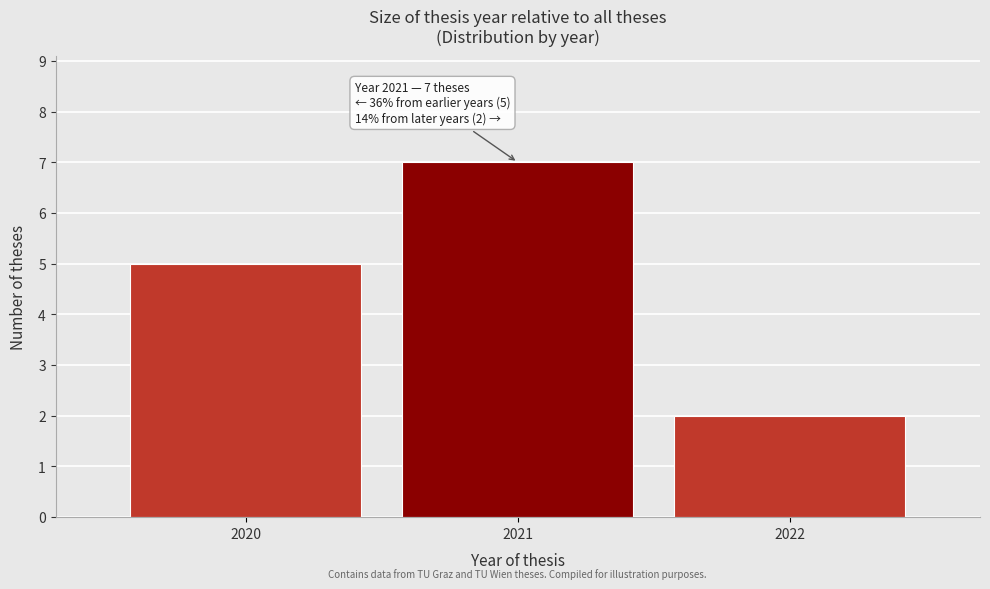

Reading left to right, extract all data points from this chart.

5	7	2